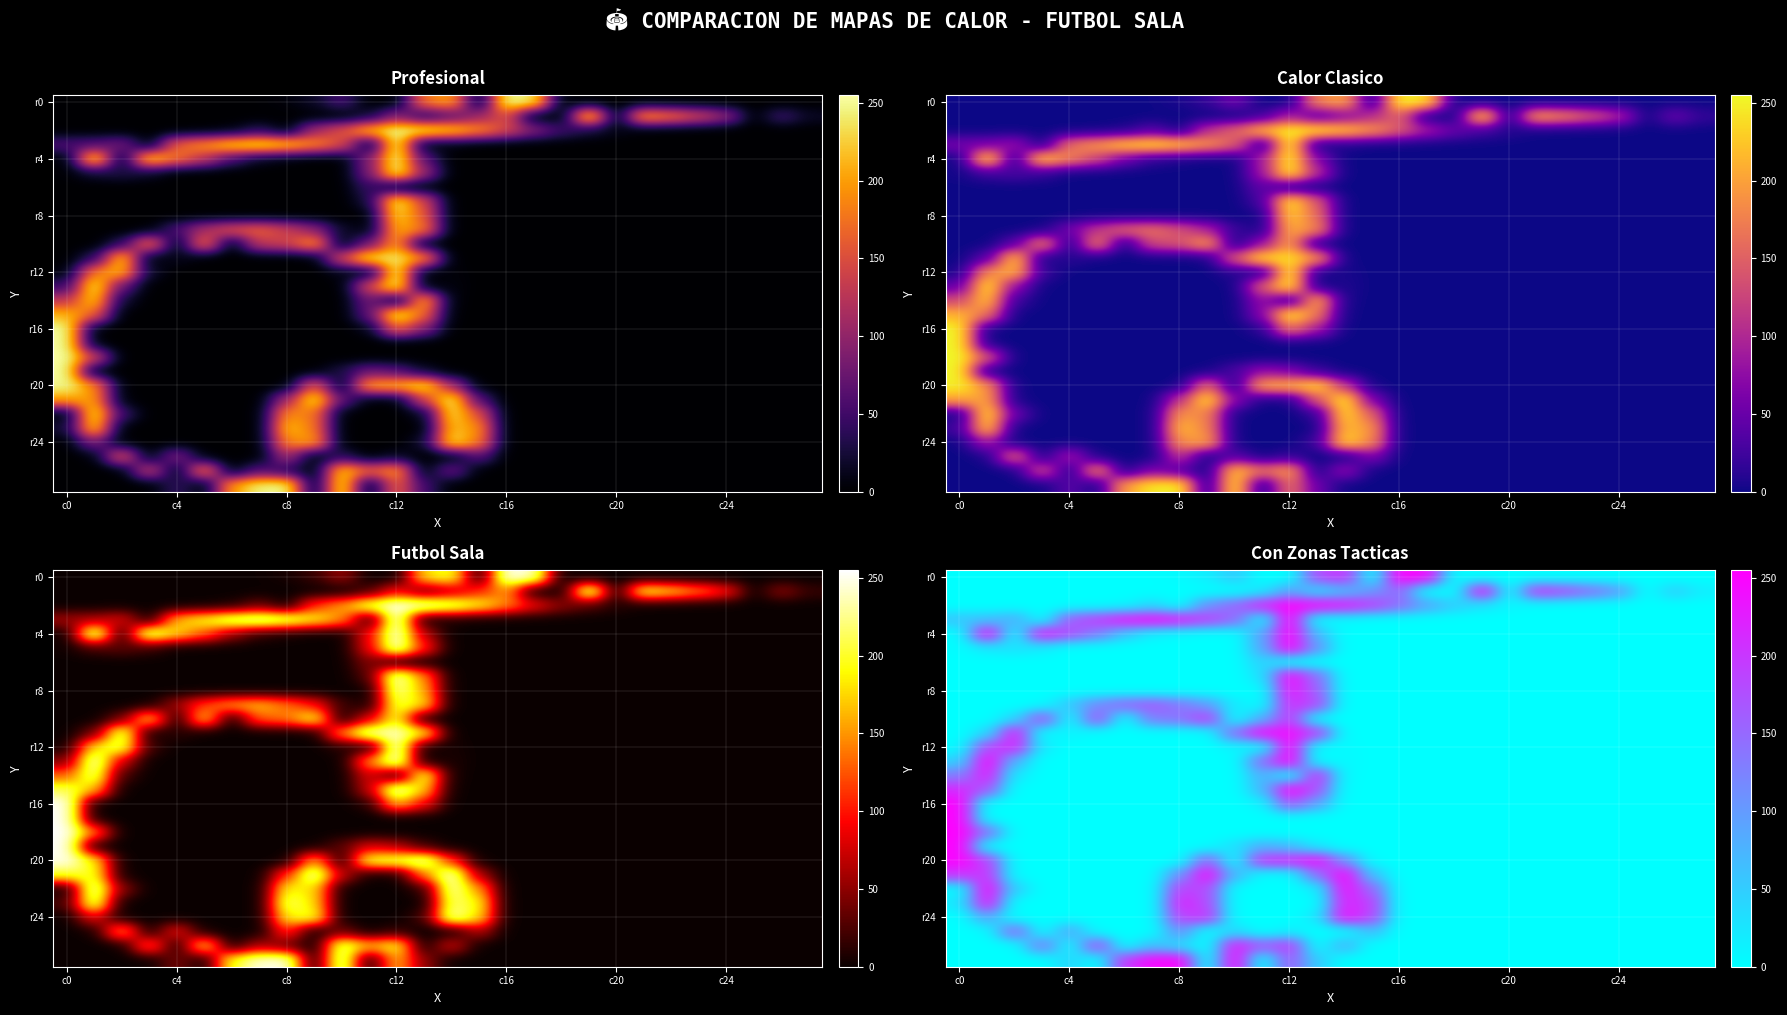

Which series has the largest range (max minus min)?

r0